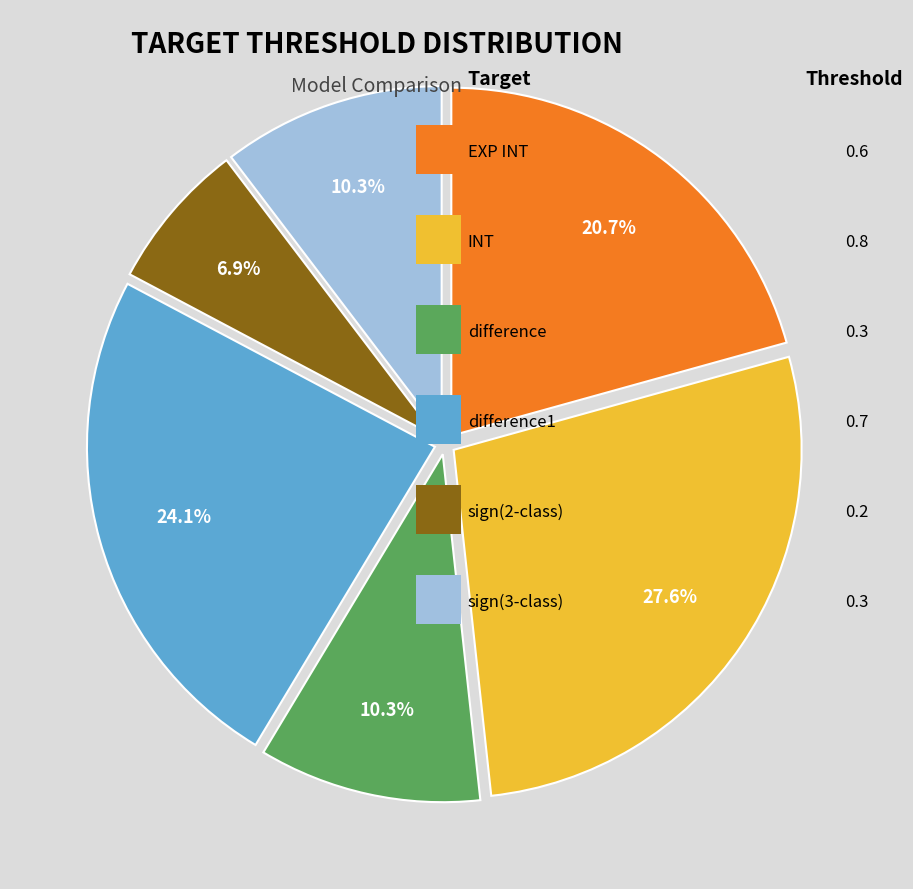

Is there a majority slice in this chart?

No